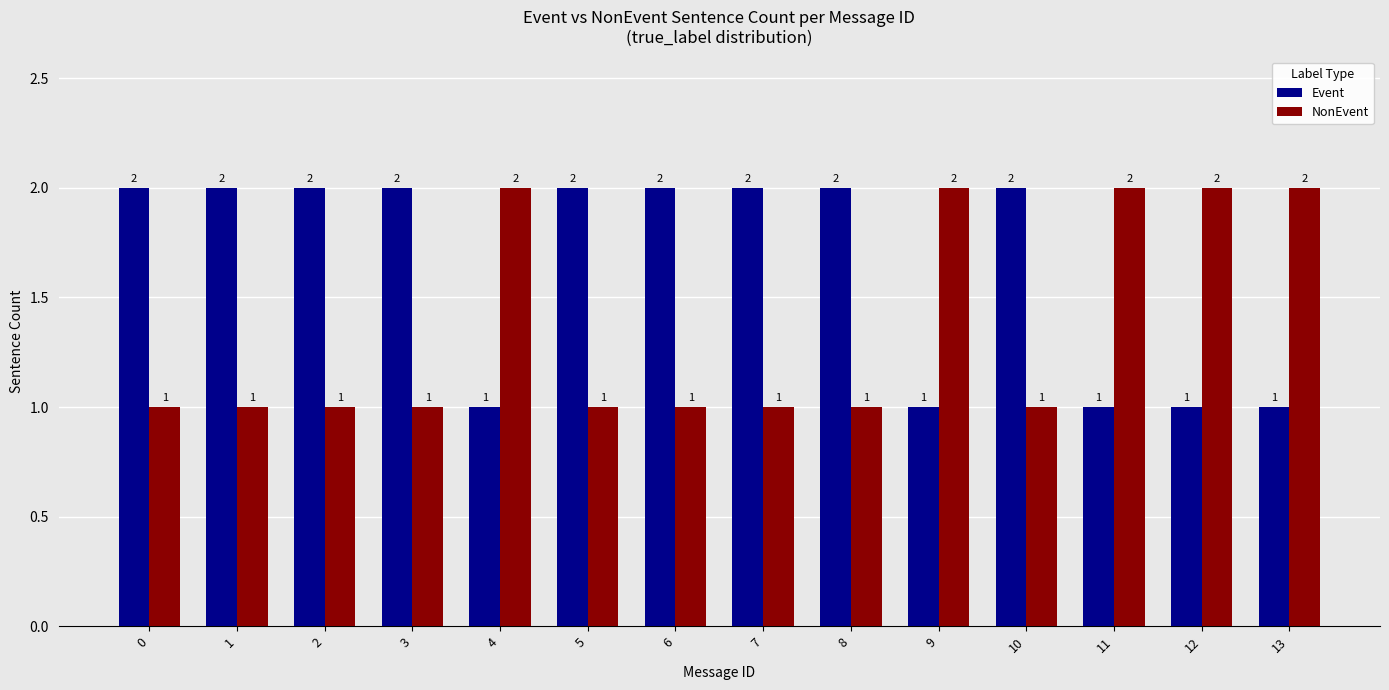

The Event series shows 1 at 13. True or false?

True